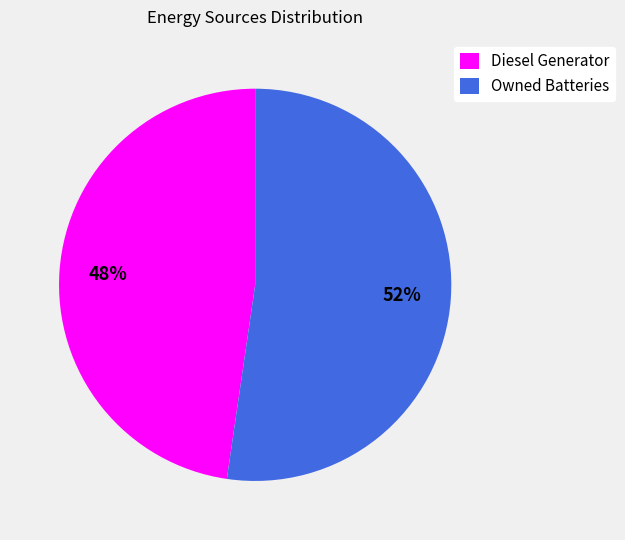

To the nearest percent, what portion does Diesel Generator represent?

48%